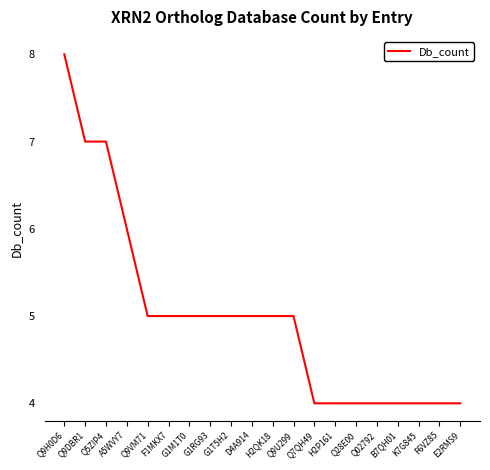

What position from the right is Q5ZIP4?

18